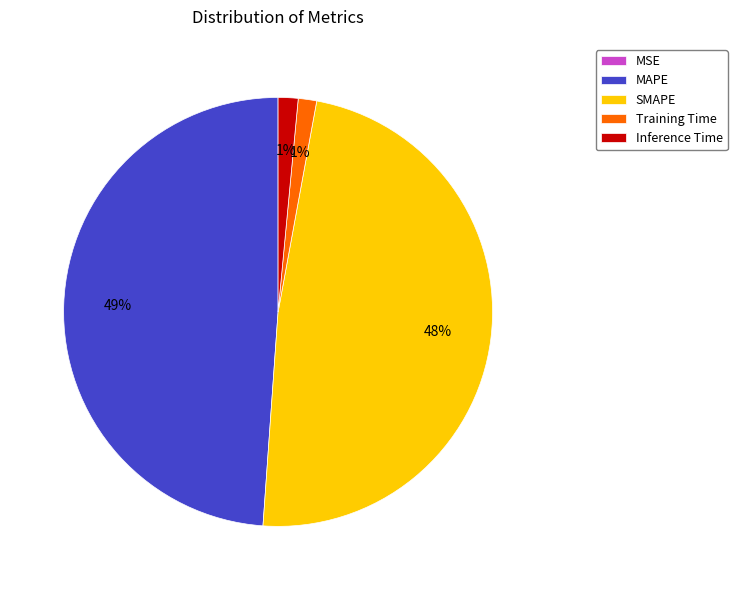

Does any single category account for the majority?

No